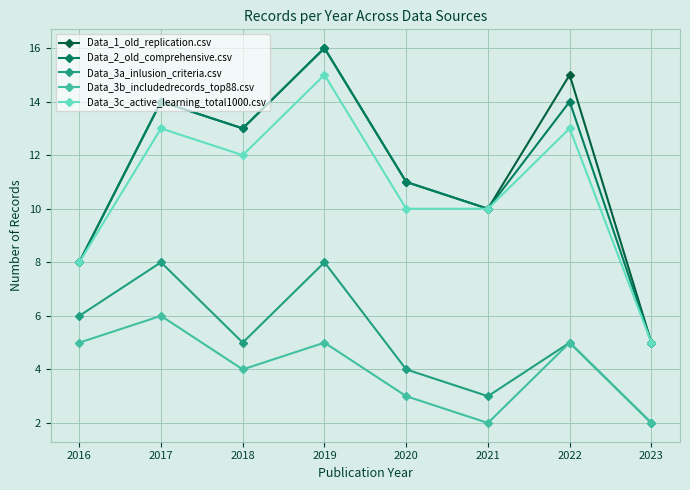

True or false: Data_1_old_replication.csv has more than 1 points higher than both neighbors.

True